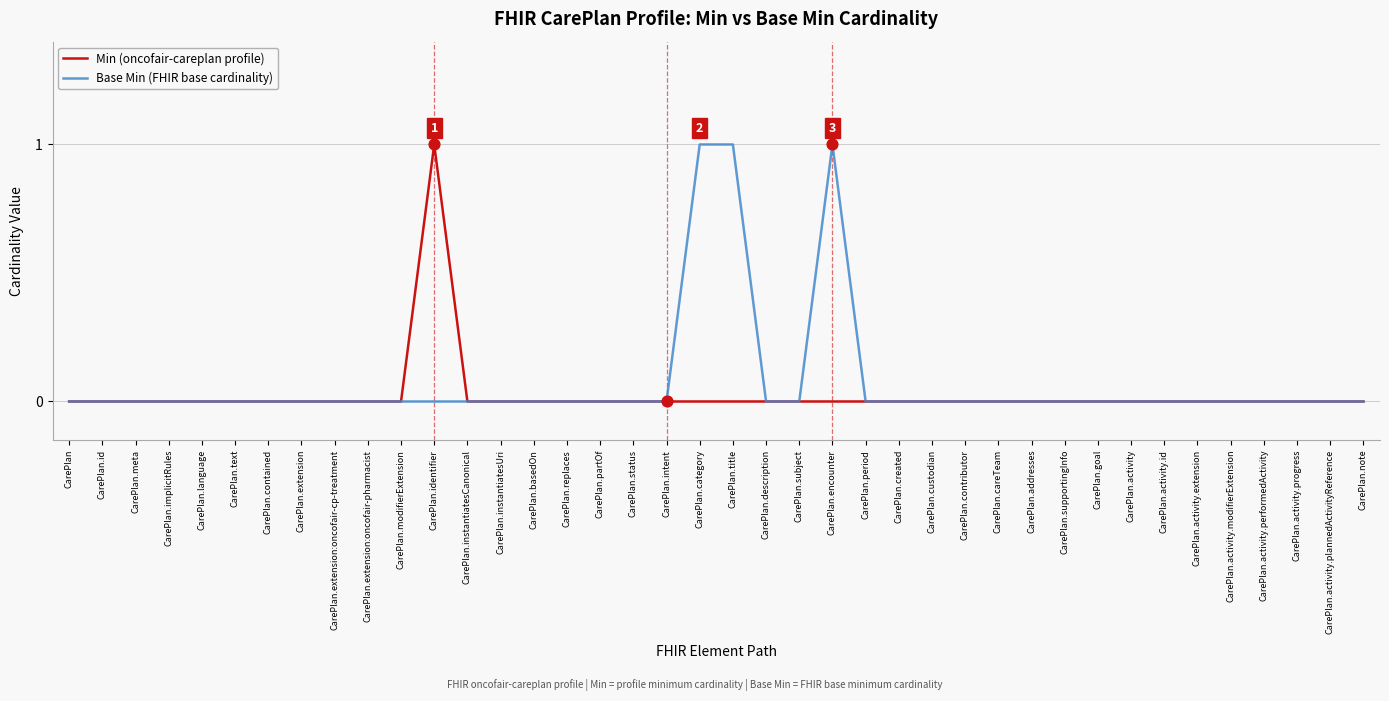

What are all the series names shown in the legend?

Min (oncofair-careplan profile), Base Min (FHIR base cardinality)